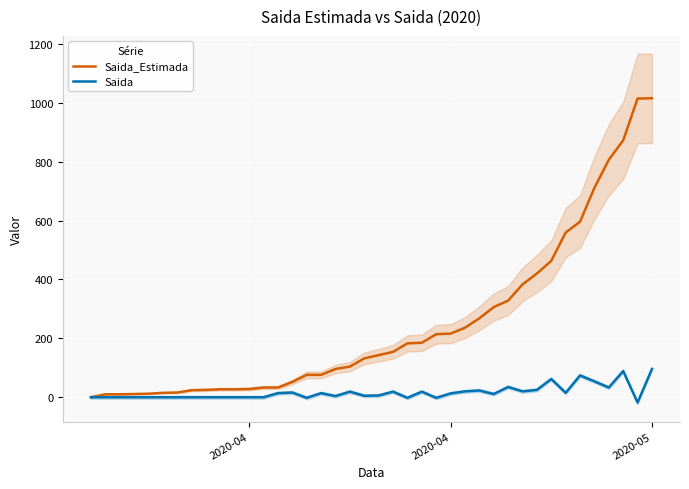

The Saida series shows 0 at 2020-04. True or false?

True